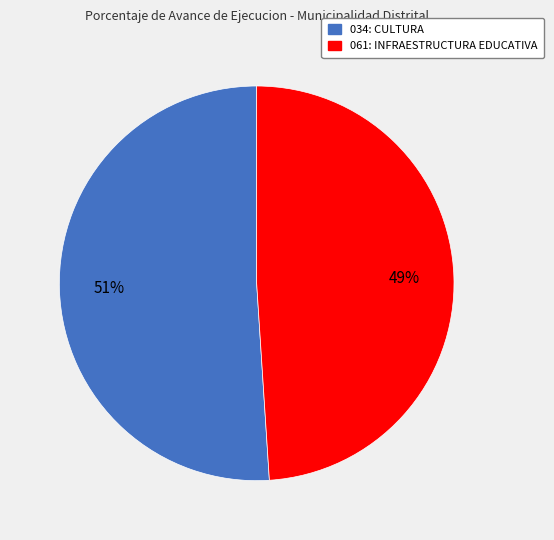

True or false: 034: CULTURA accounts for 51% of the total.

True